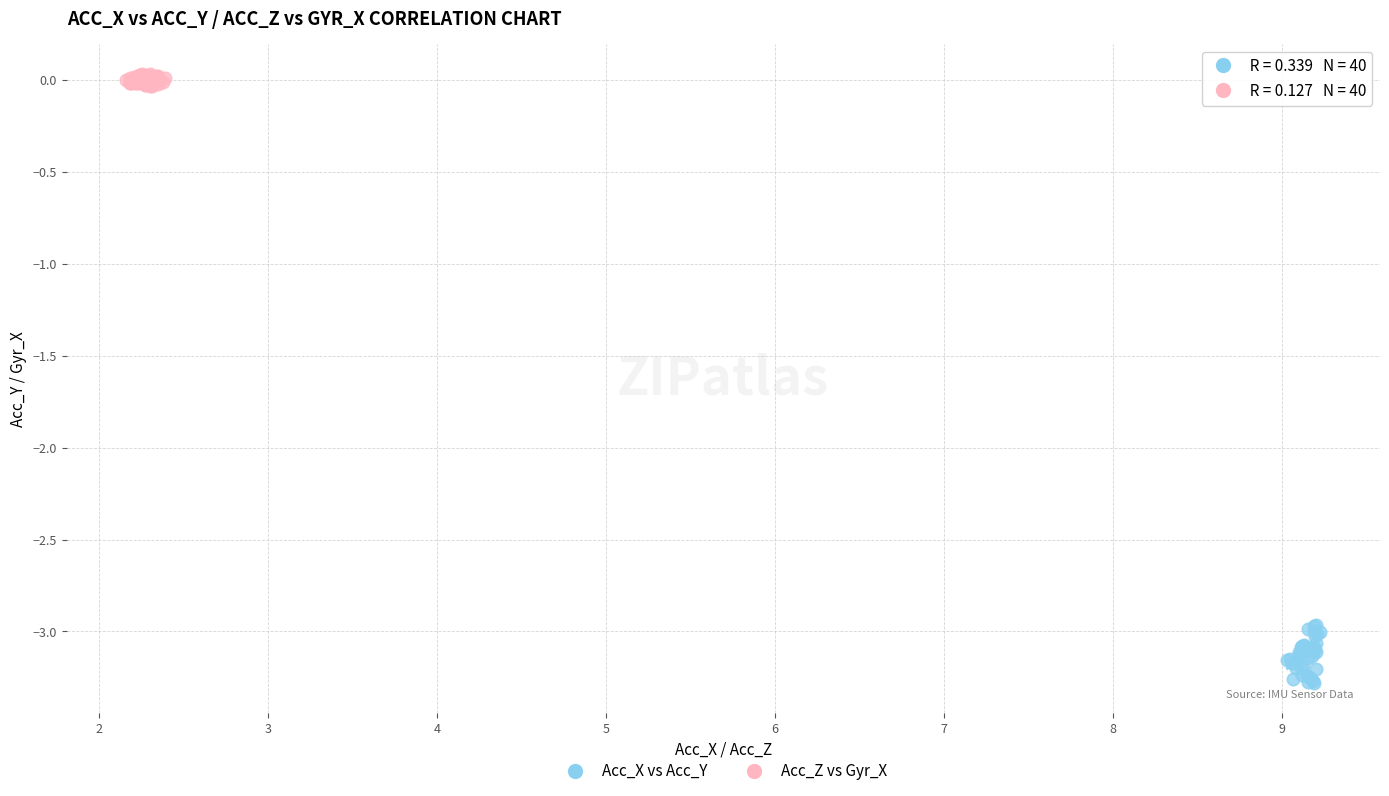

Which series reaches the minimum Y coordinate?

Acc_X vs Acc_Y